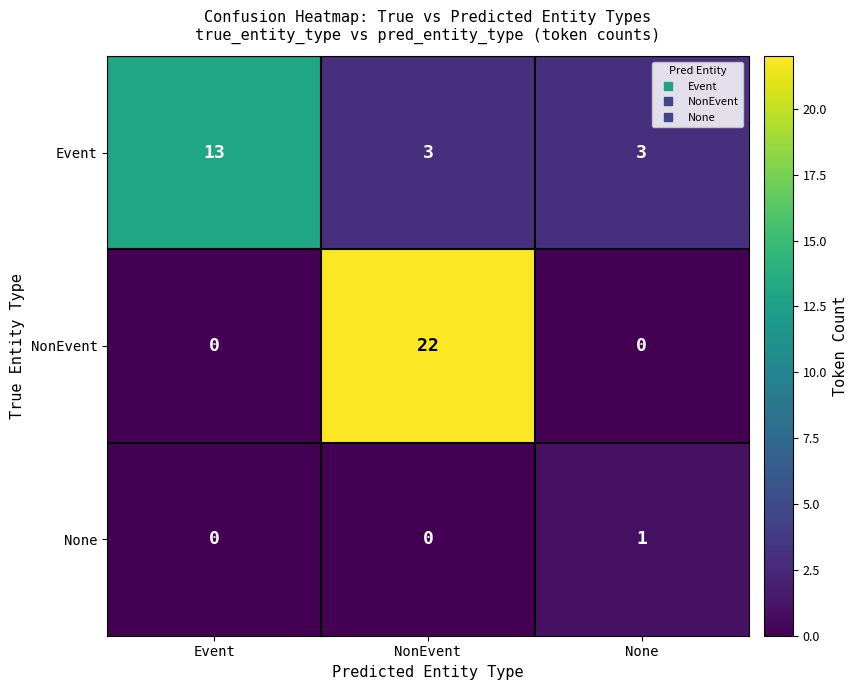

Reading left to right, what are all the values shown in this chart?

Event: 13	3	3
NonEvent: 0	22	0
None: 0	0	1